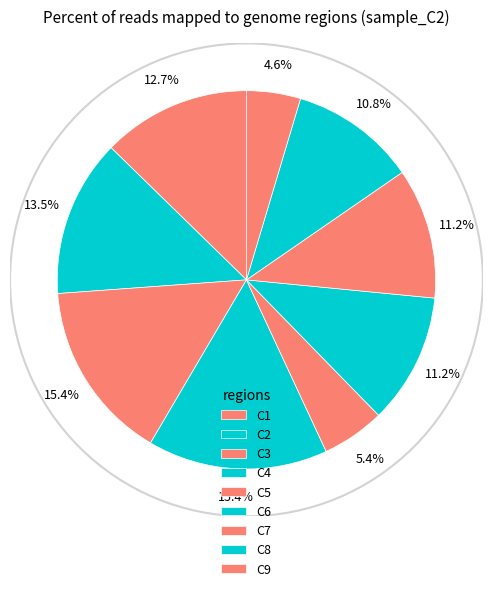

Does C2 represent more than half of the total?

No